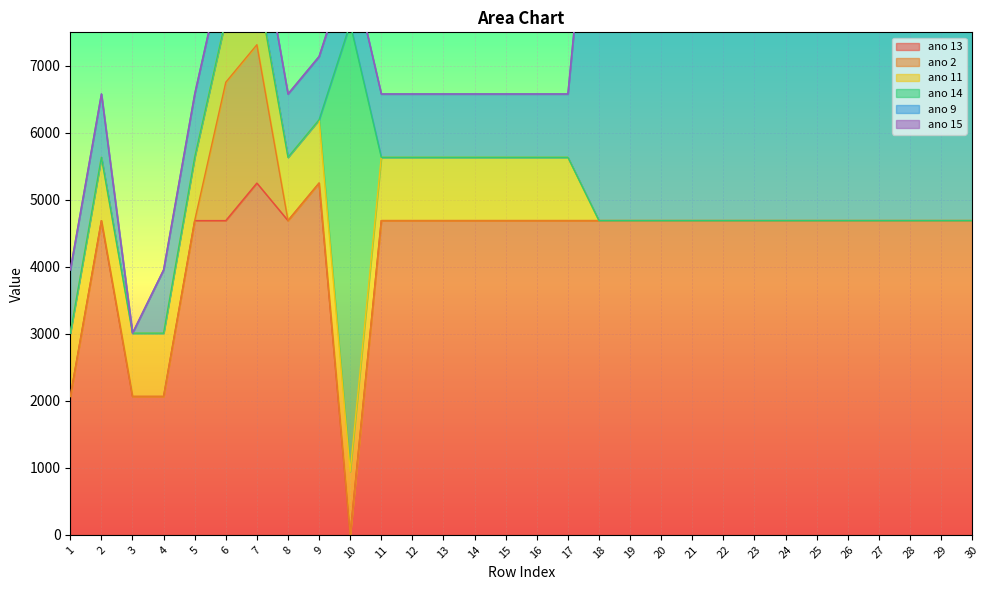

Between 4 and 15, which series saw the biggest shift?

ano 13